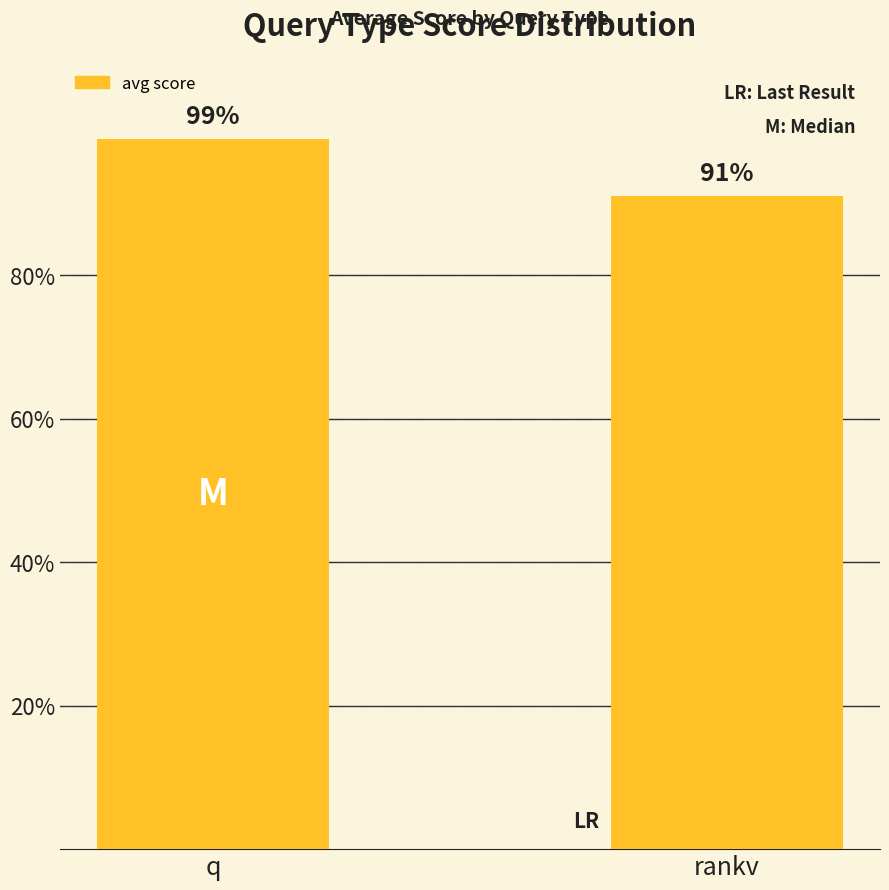

Which has a higher value, rankv or q?

q